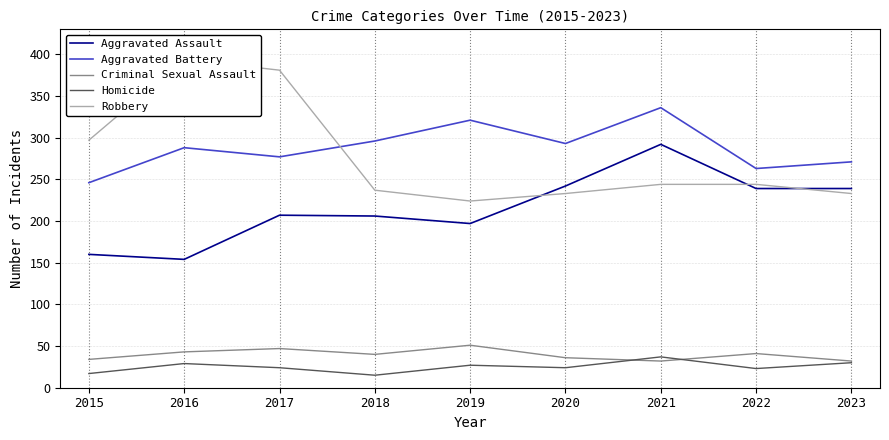

Reading right to left, what are all the values shown in this chart?

Aggravated Assault: 239	239	292	242	197	206	207	154	160
Aggravated Battery: 271	263	336	293	321	296	277	288	246
Criminal Sexual Assault: 32	41	32	36	51	40	47	43	34
Homicide: 30	23	37	24	27	15	24	29	17
Robbery: 233	244	244	233	224	237	381	394	297